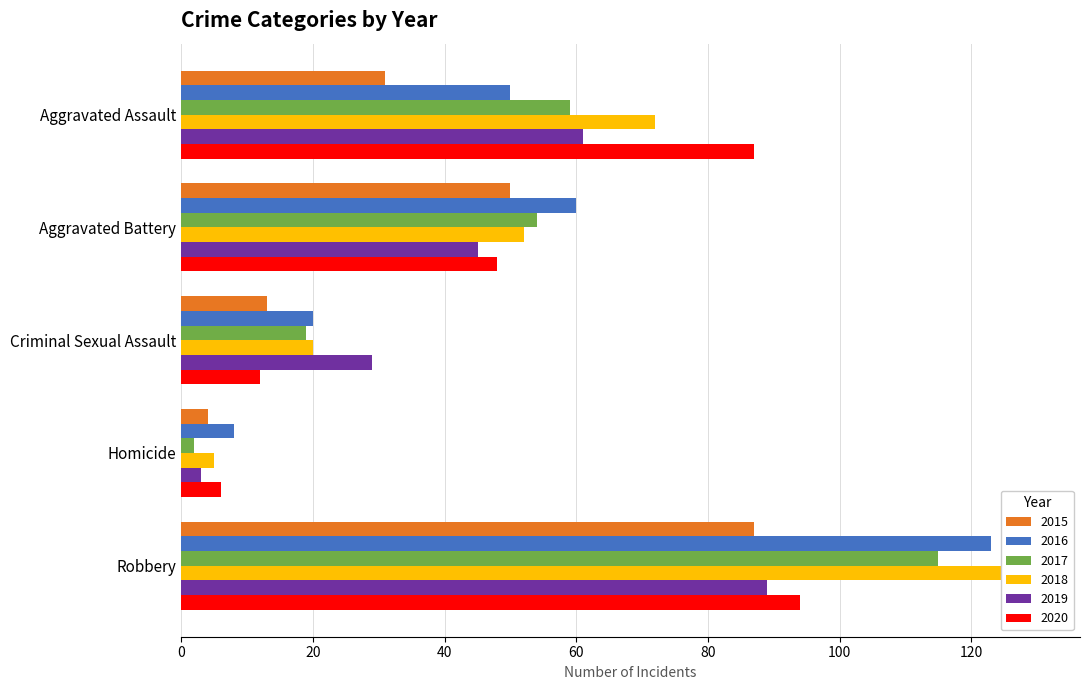

Which series has the widest spread of values?

2018